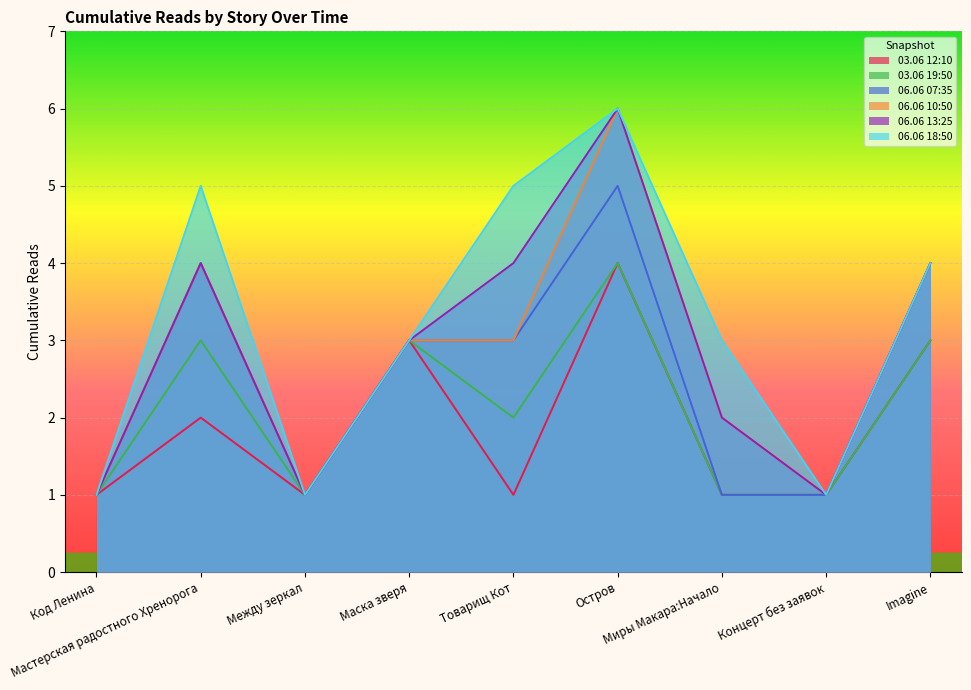

Rank the series at Мастерская радостного Хренорога from highest to lowest value.

06.06 18:50, 06.06 07:35, 06.06 10:50, 06.06 13:25, 03.06 19:50, 03.06 12:10